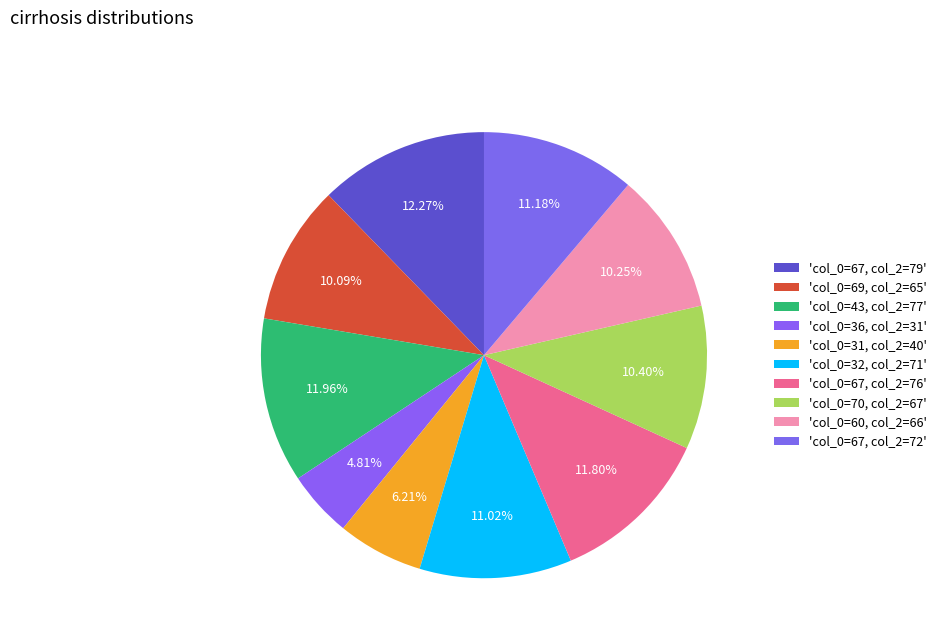

How many segments does this pie chart have?

10